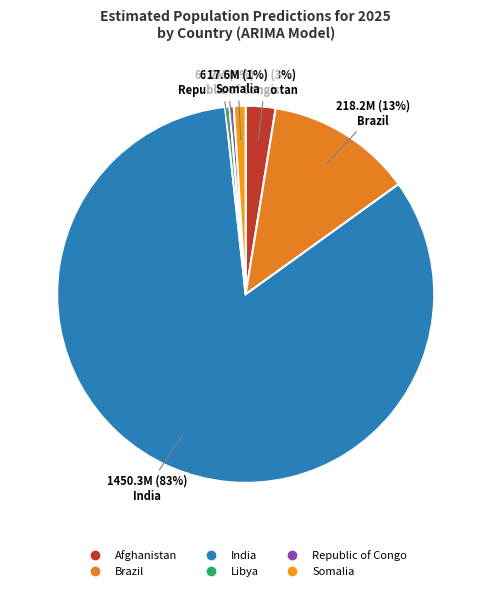

How many slices are in this pie chart?

6